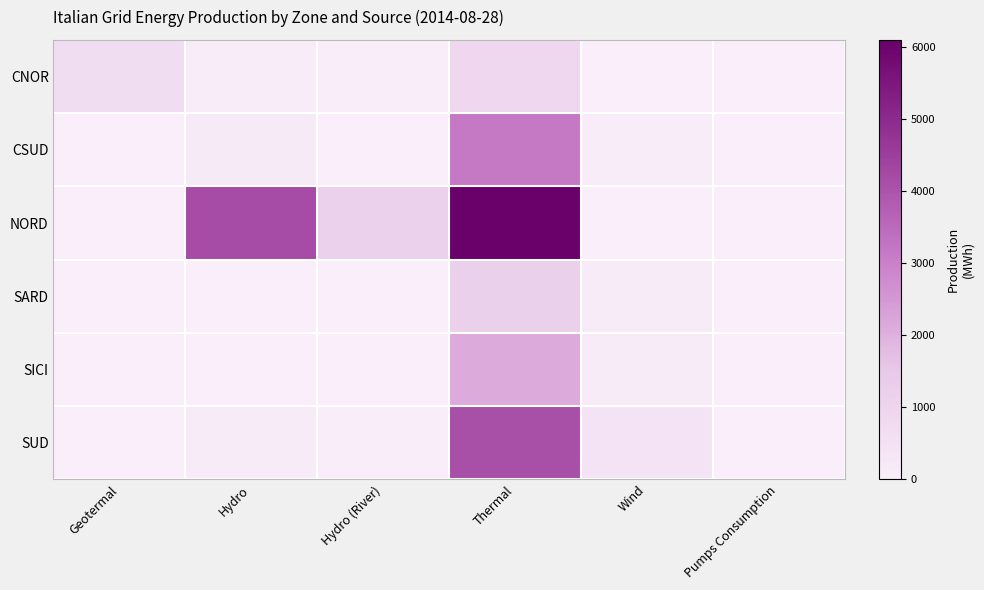

Reading right to left, list all the values displayed in this chart.

CNOR: Pumps Consumption=0	Wind=11	Thermal=893	Hydro (River)=31	Hydro=70	Geotermal=644
CSUD: Pumps Consumption=0	Wind=48	Thermal=3154	Hydro (River)=9	Hydro=145	Geotermal=0
NORD: Pumps Consumption=0	Wind=10	Thermal=6099	Hydro (River)=1139	Hydro=4210	Geotermal=0
SARD: Pumps Consumption=0	Wind=119	Thermal=1182	Hydro (River)=0	Hydro=20	Geotermal=0
SICI: Pumps Consumption=0	Wind=142	Thermal=2120	Hydro (River)=0	Hydro=12	Geotermal=0
SUD: Pumps Consumption=0	Wind=425	Thermal=4115	Hydro (River)=33	Hydro=120	Geotermal=0